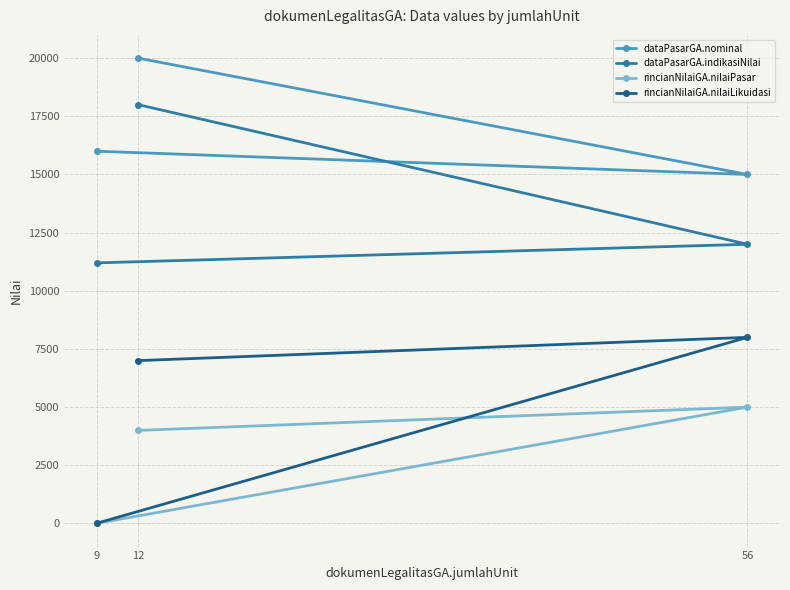

What is the maximum value for rincianNilaiGA.nilaiPasar?

5000